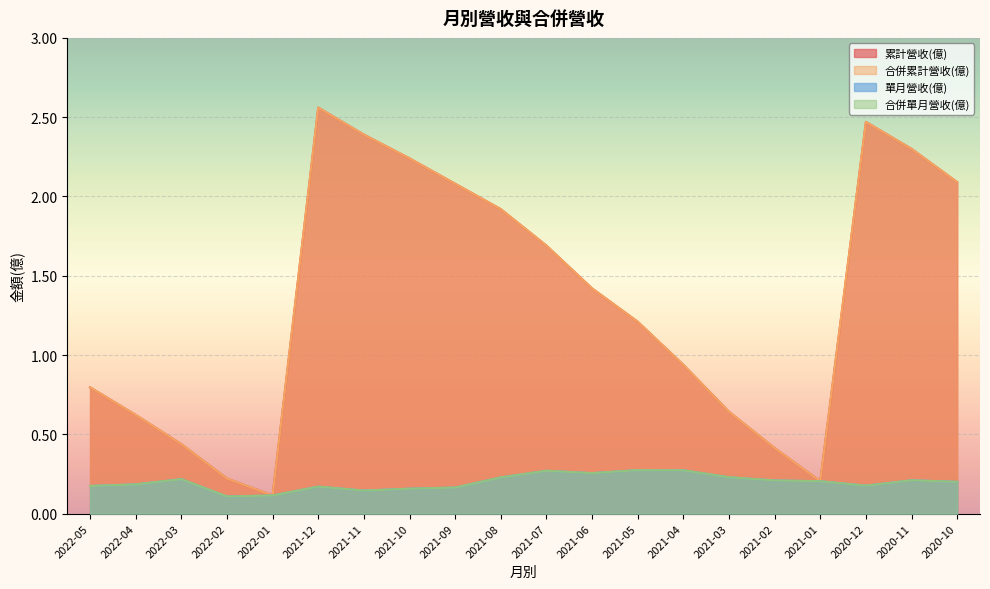

What is the average value of the 累計營收(億) series?

1.3